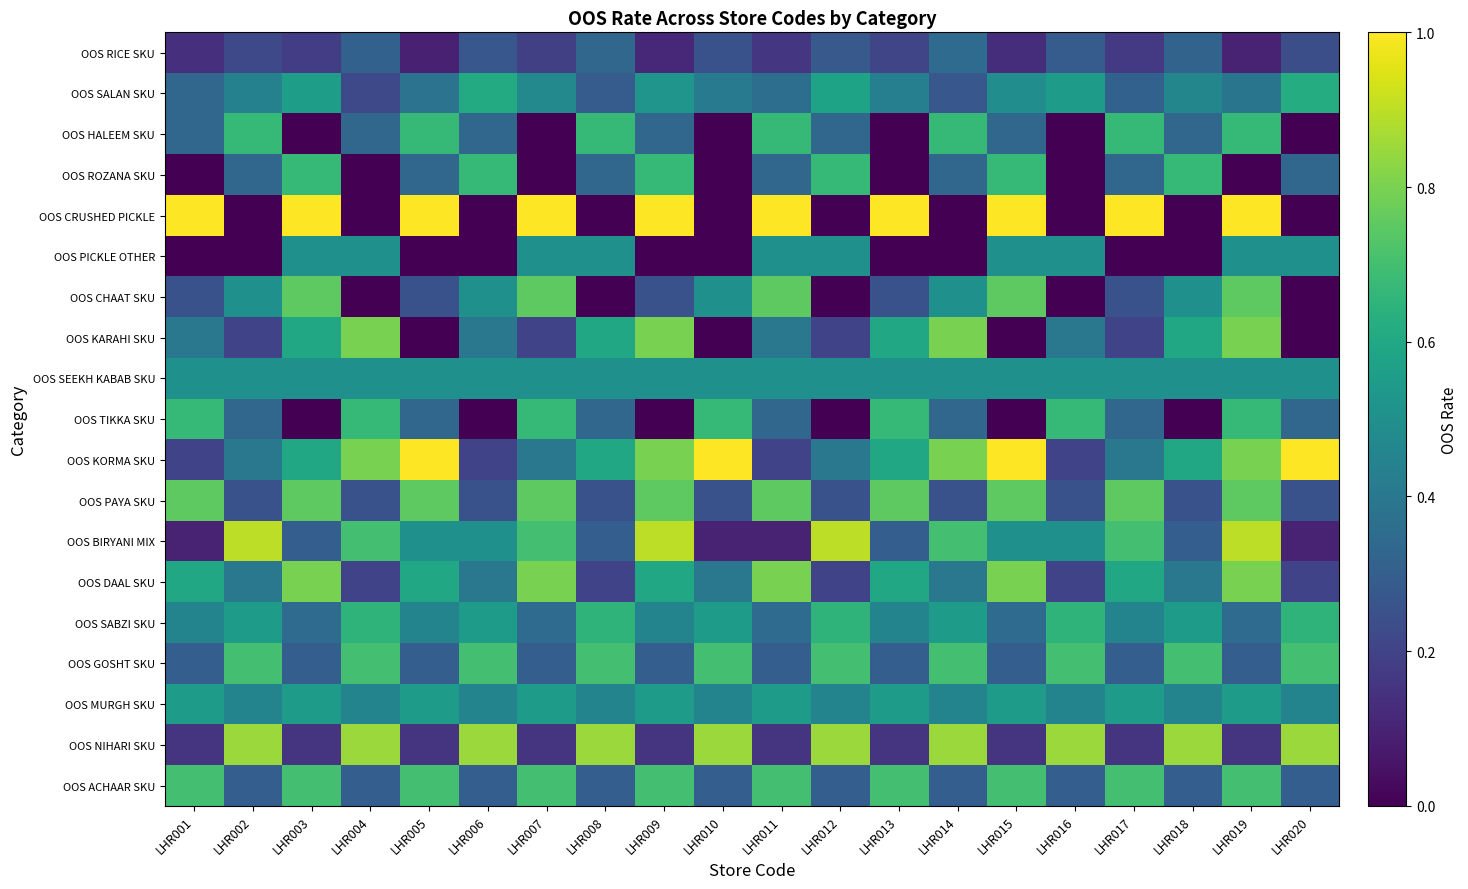

Which has a higher value, LHR013 or LHR019?

LHR013